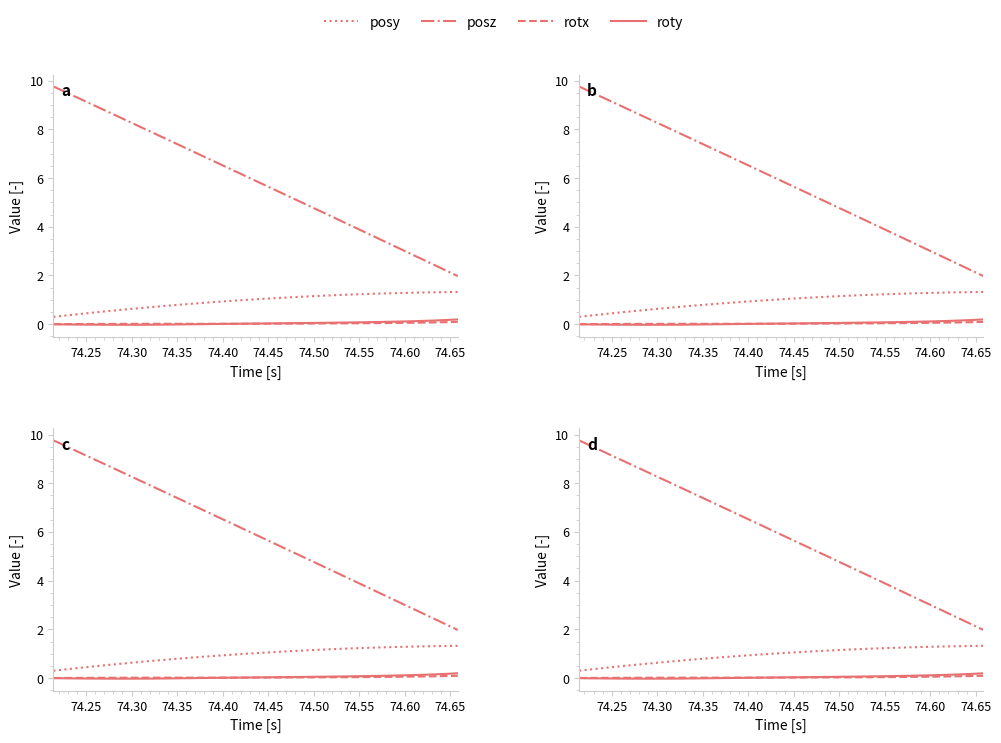

How many distinct data groups are displayed?

4